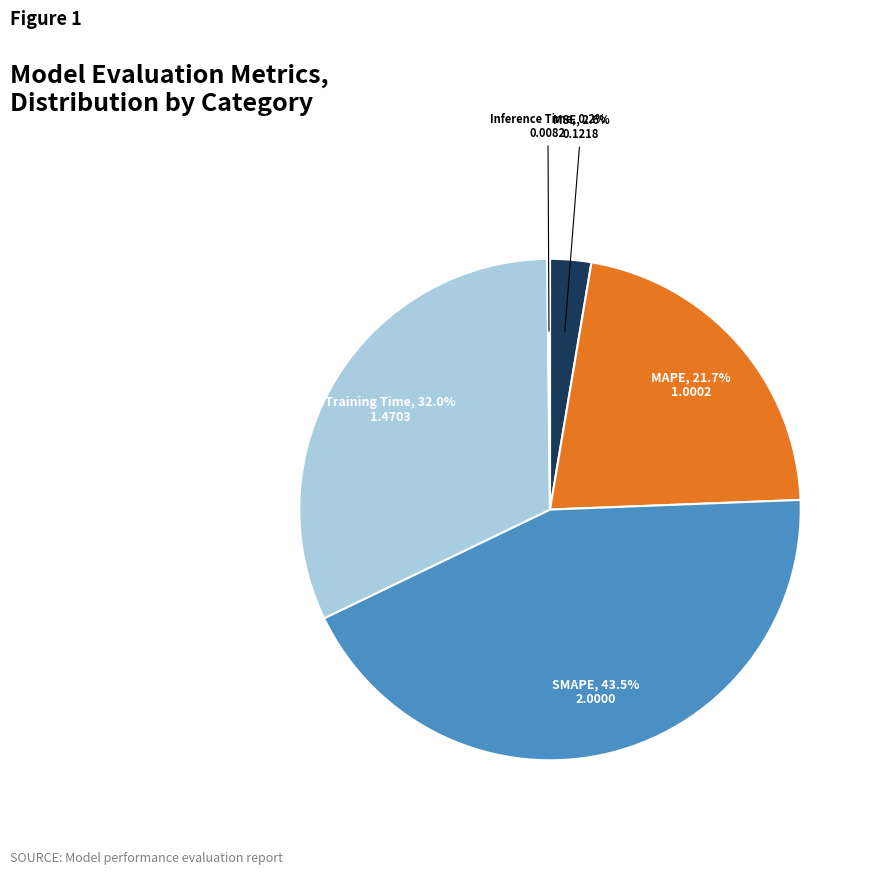

Which slice is the largest?

SMAPE